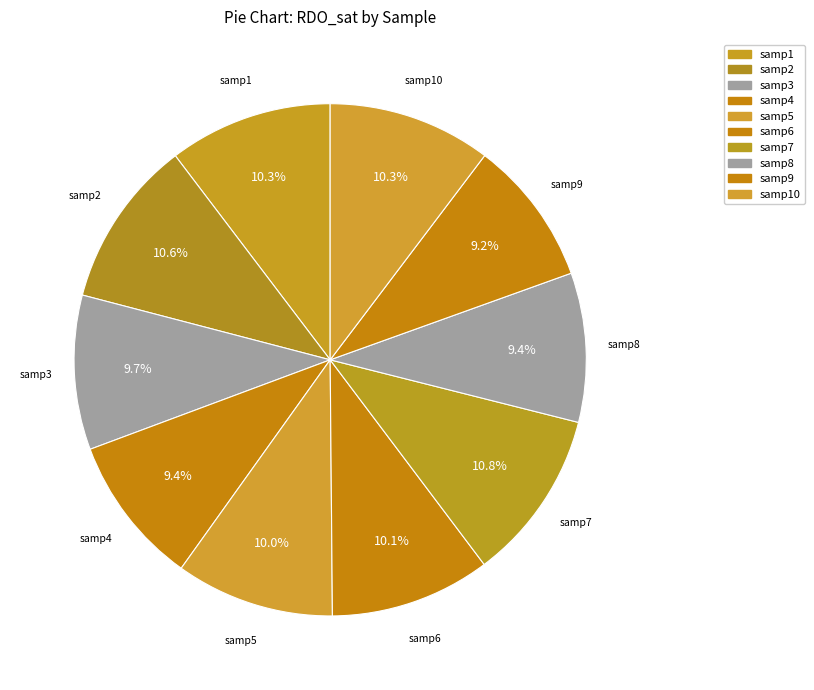

Count the number of slices in the pie.

10